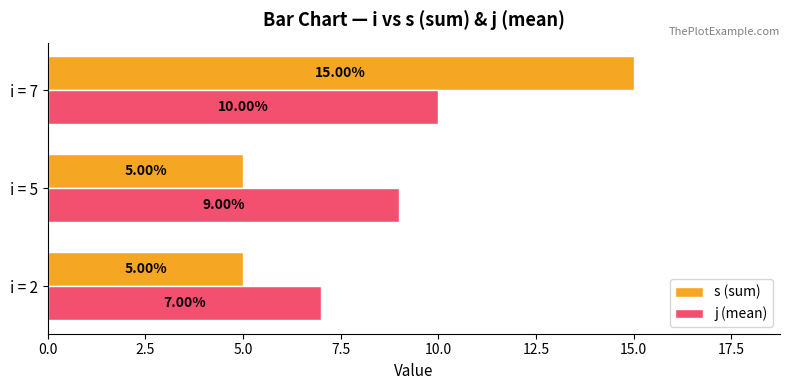

What is the spread (max minus min) of values at i = 5?

4